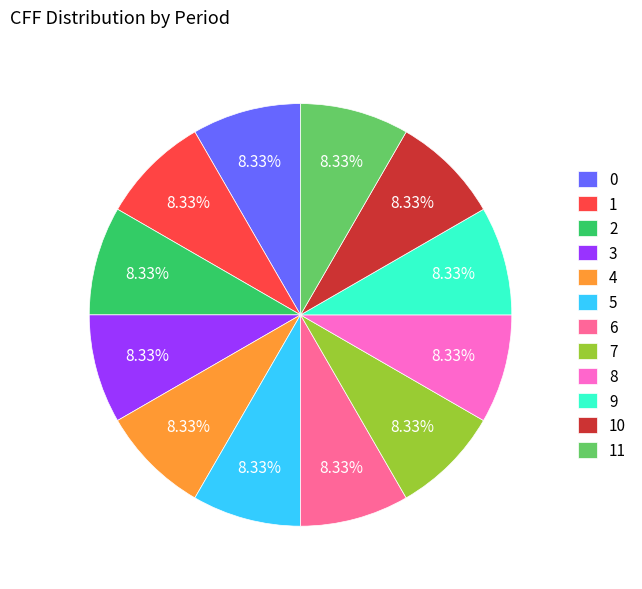

Is 2 the majority of the pie?

No